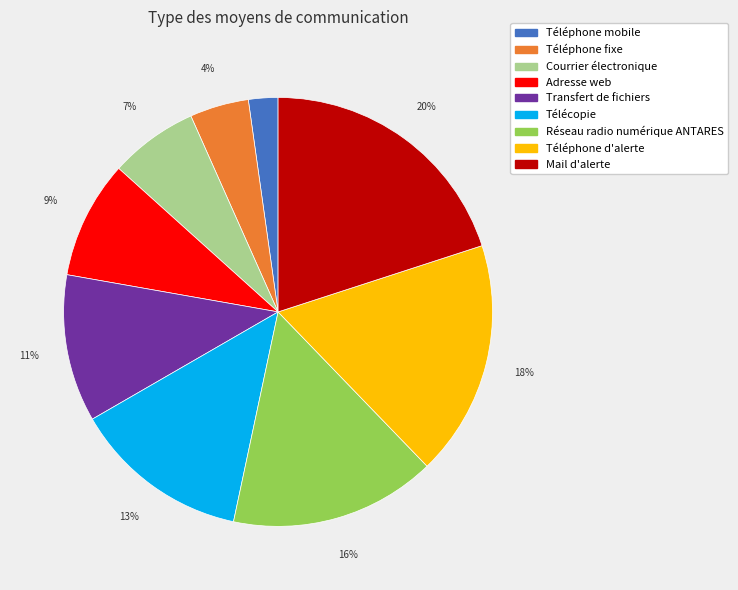

Which slice is the largest?

Mail d'alerte